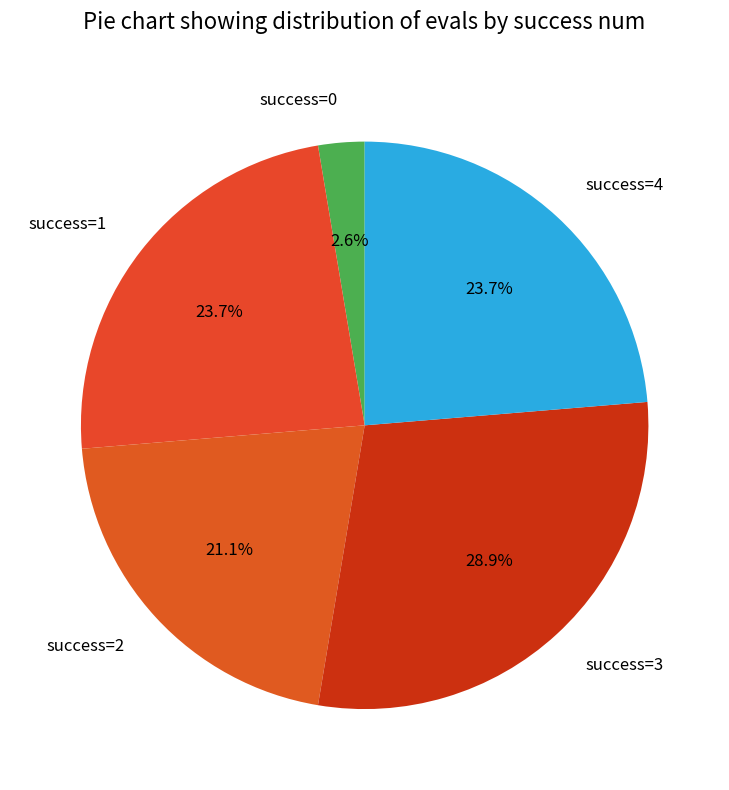

What is the largest slice in the pie chart?

success=3